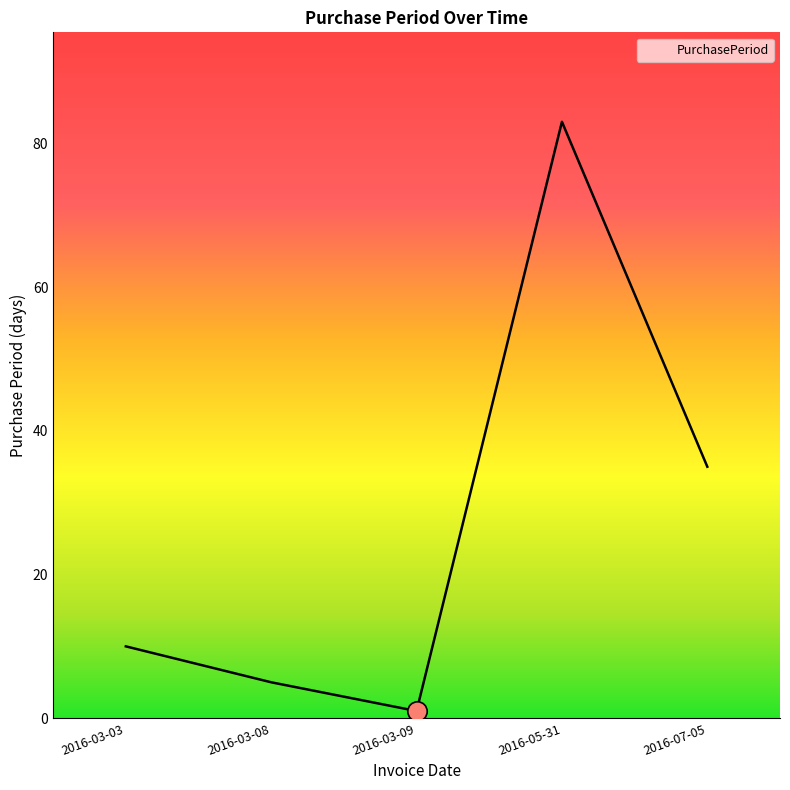

What is the sum of the values at 2016-03-08 and 2016-03-09?

6